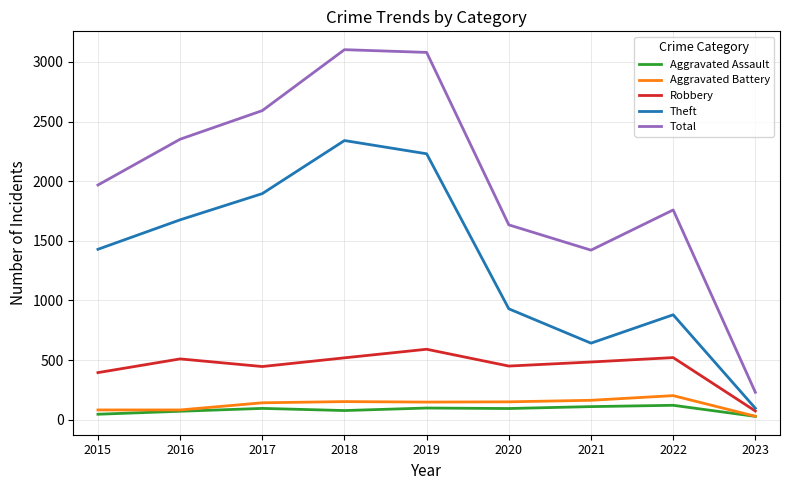

True or false: Total and Aggravated Battery intersect in this chart.

False